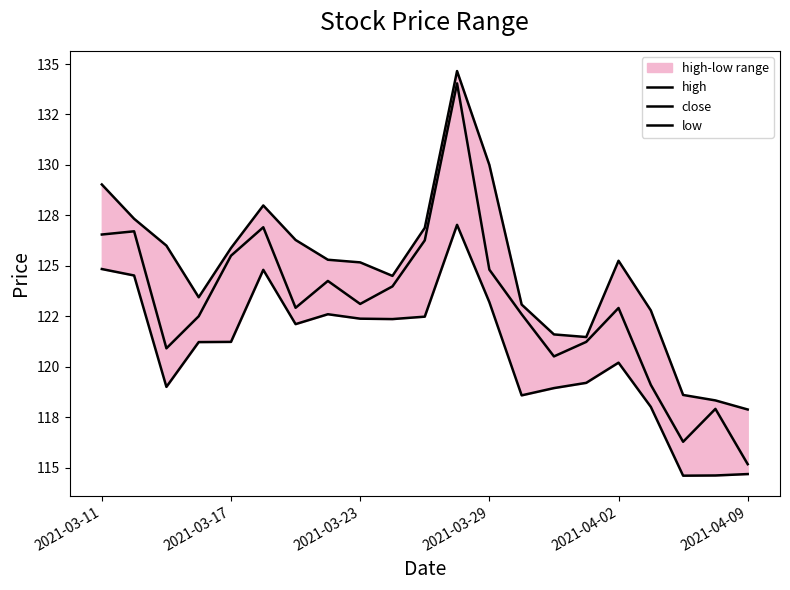

What is the difference between the maximum and second lowest values in the close series?

17.8